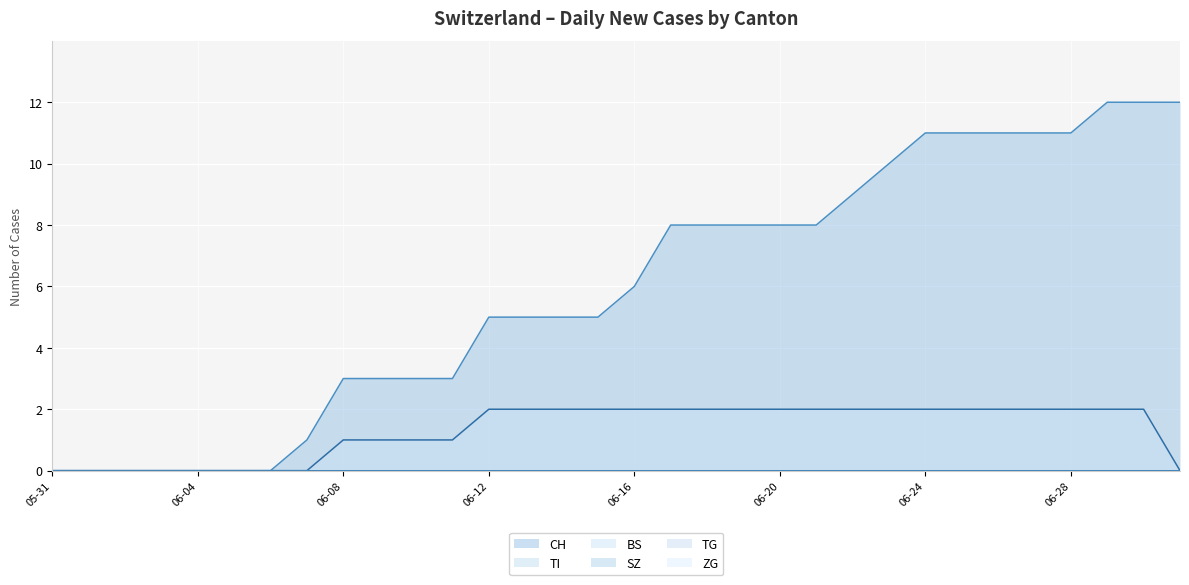

True or false: SZ and CH cross at least once.

False